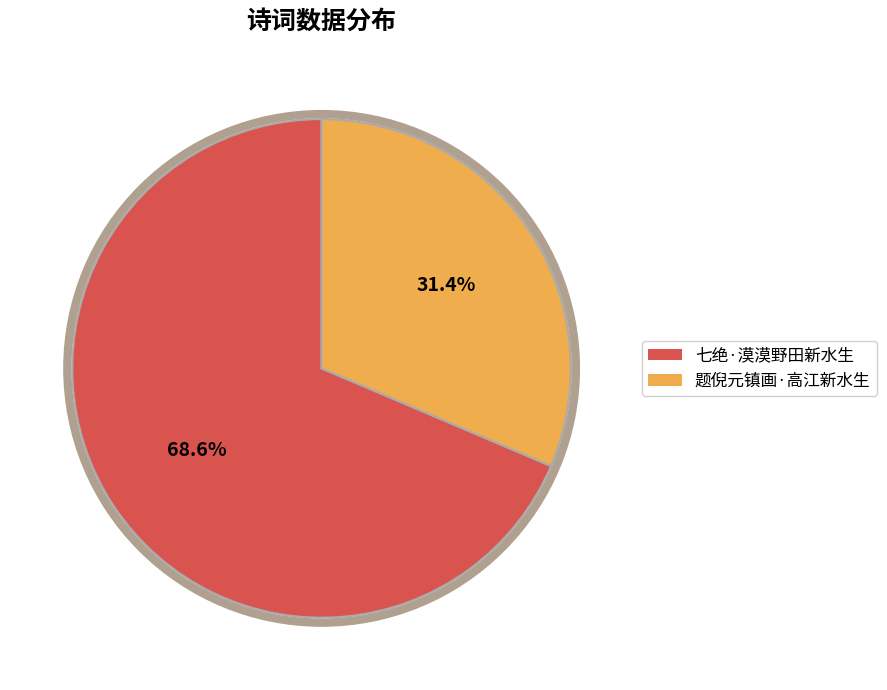

How many segments does this pie chart have?

2